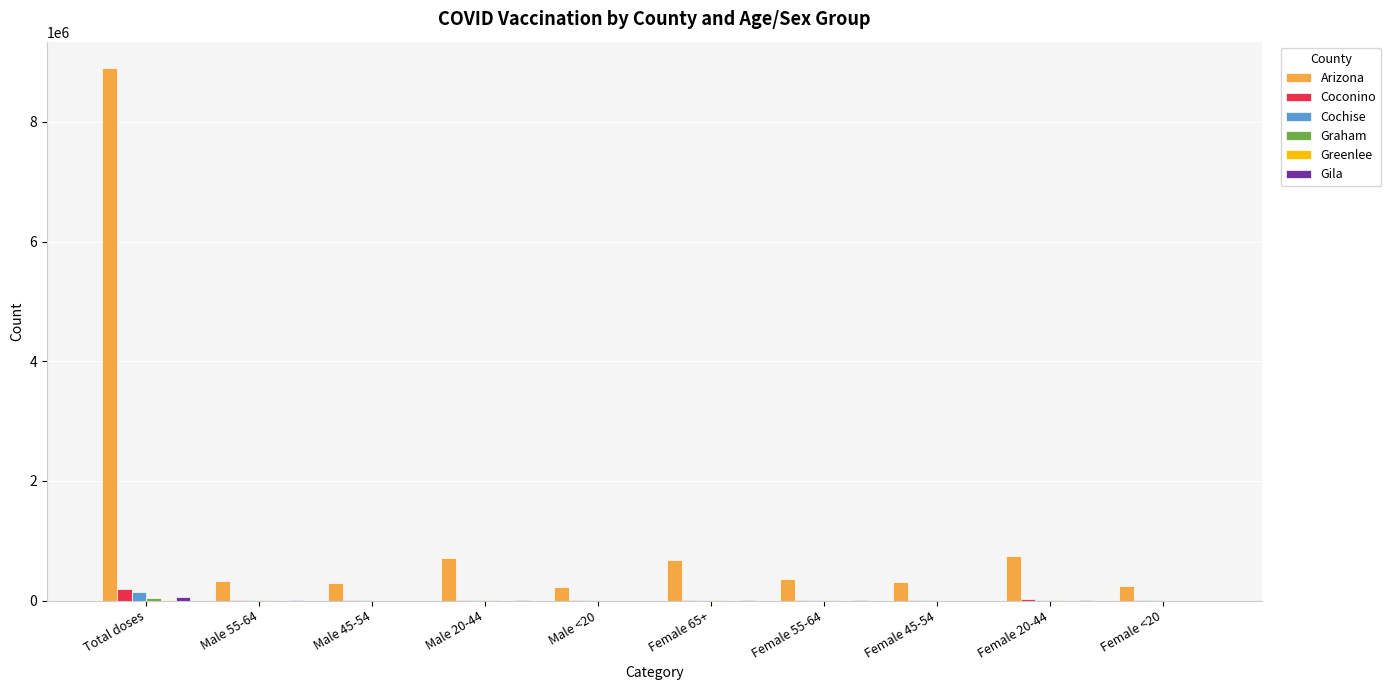

The value of Coconino at Male <20 is 5470. True or false?

True